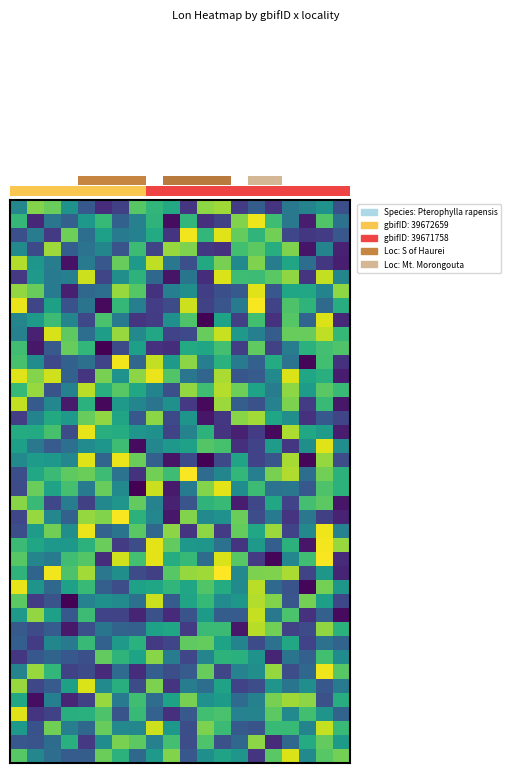

What is the difference between the highest and lowest values at 11?

0.1